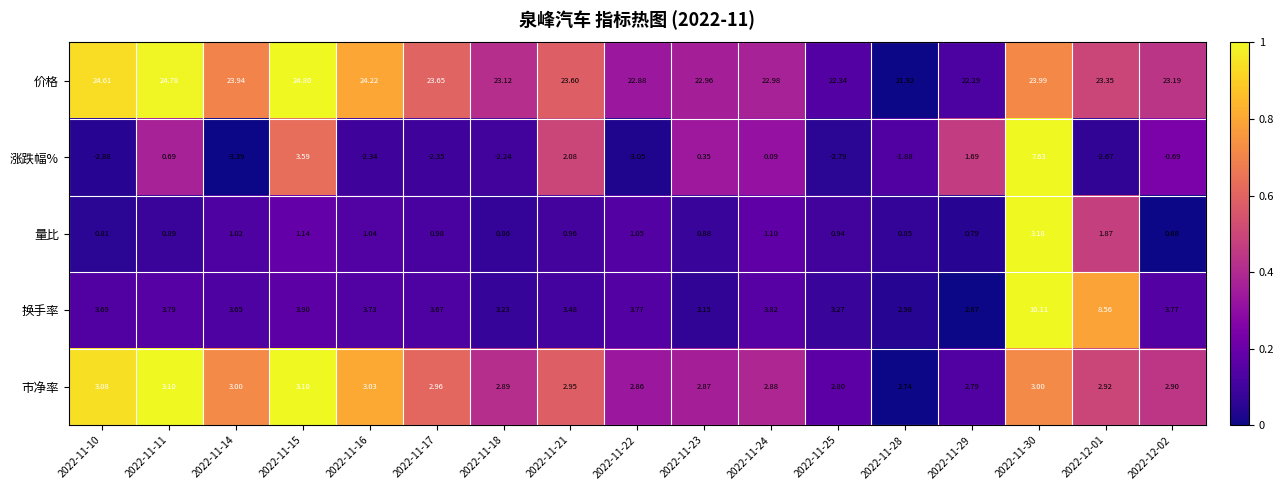

Which series changed the most between 2022-11-23 and 2022-11-28?

涨跌幅%